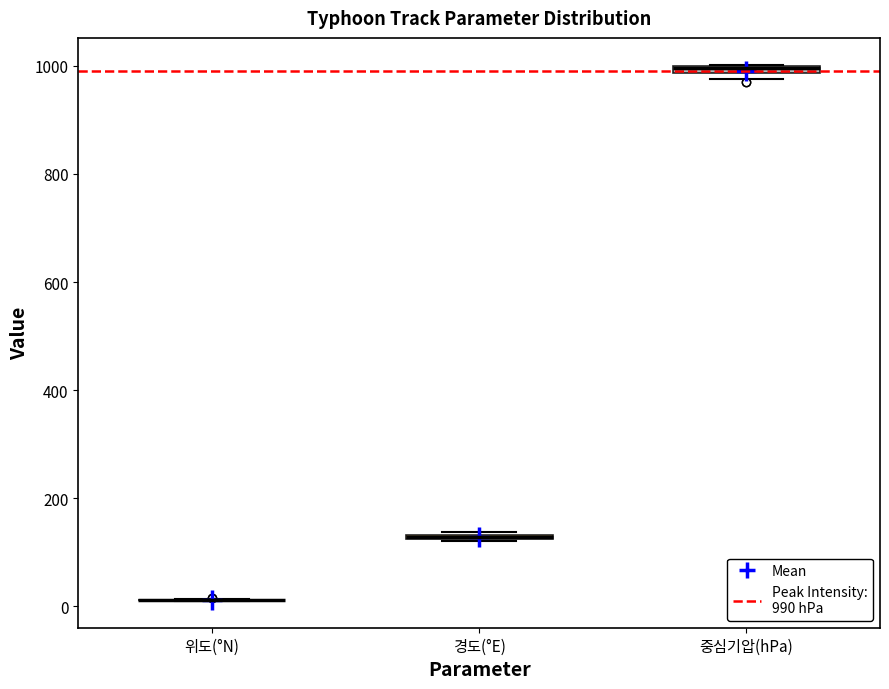

Where is the upper edge of the box for 중심기압(hPa) on the y-axis? The values are not printed on the chart, so give them approximately, as read against the axis.

1000